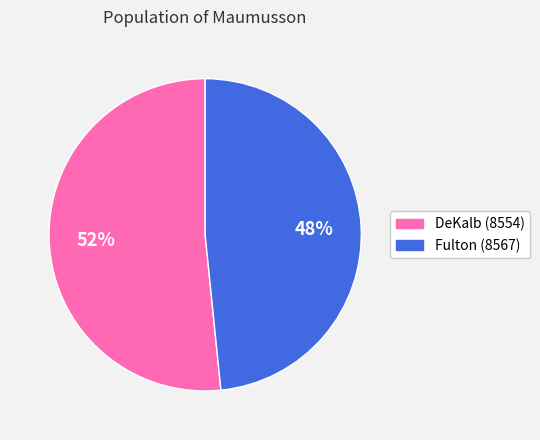

Is there any slice that represents more than half of the pie?

Yes